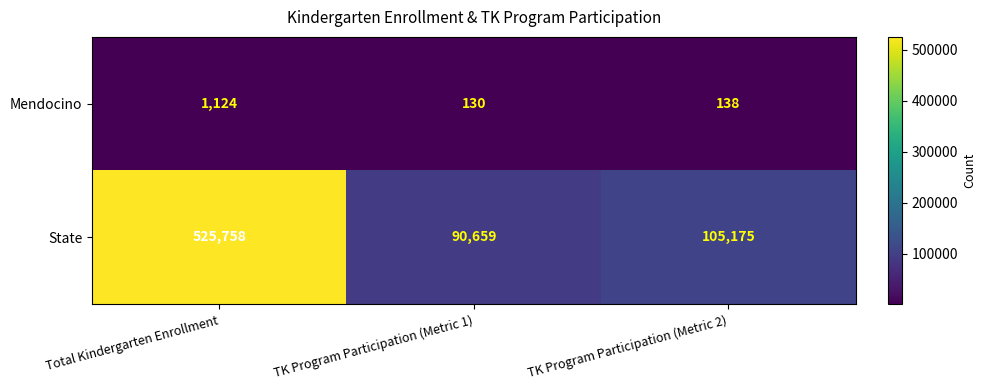

At TK Program Participation (Metric 2), list the series in order from largest to smallest.

State, Mendocino